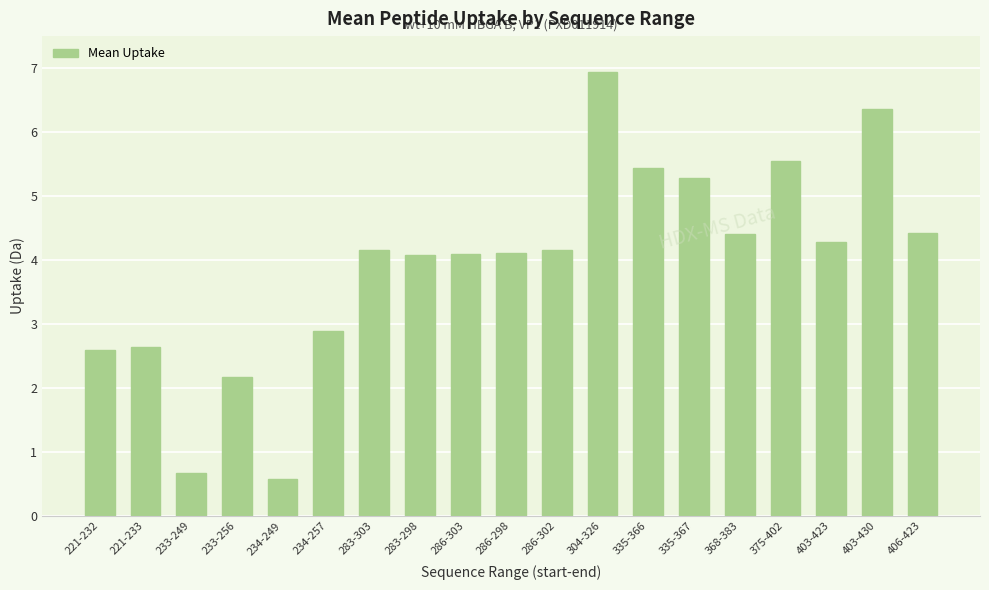

What is the label of the 8th bar from the right?

304-326